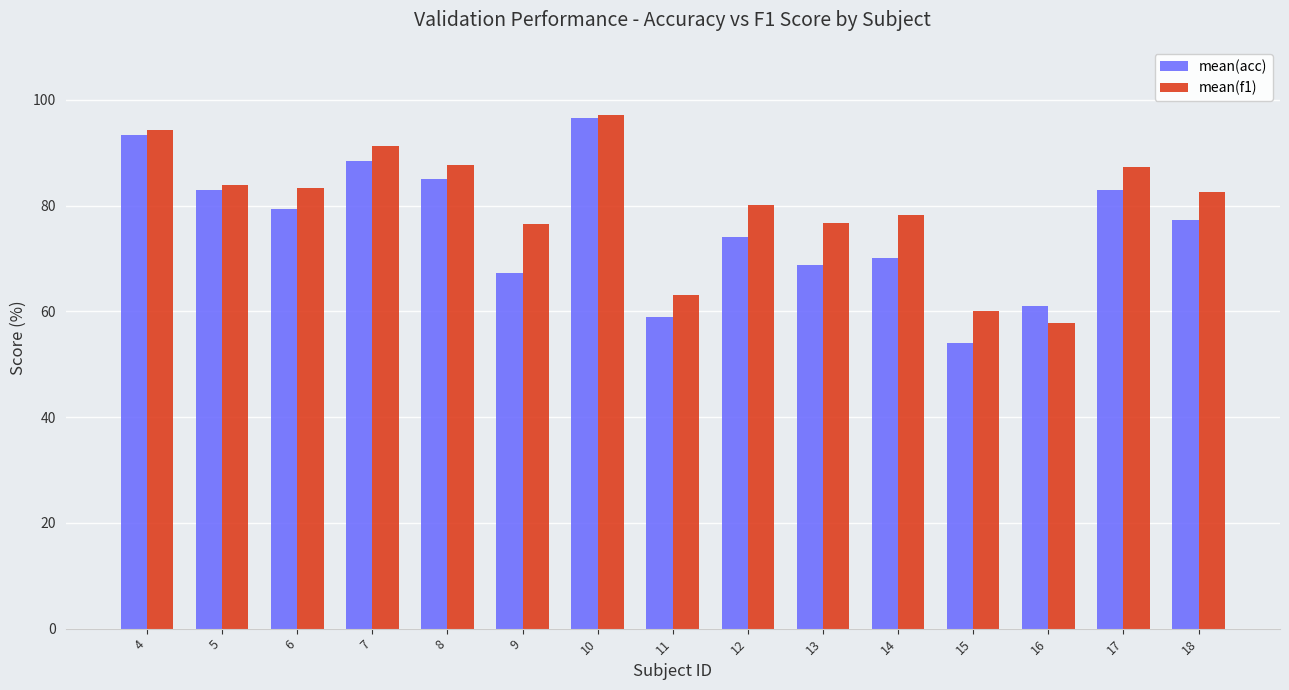

What is the sum of the mean(acc) values at 7 and 14?

158.5